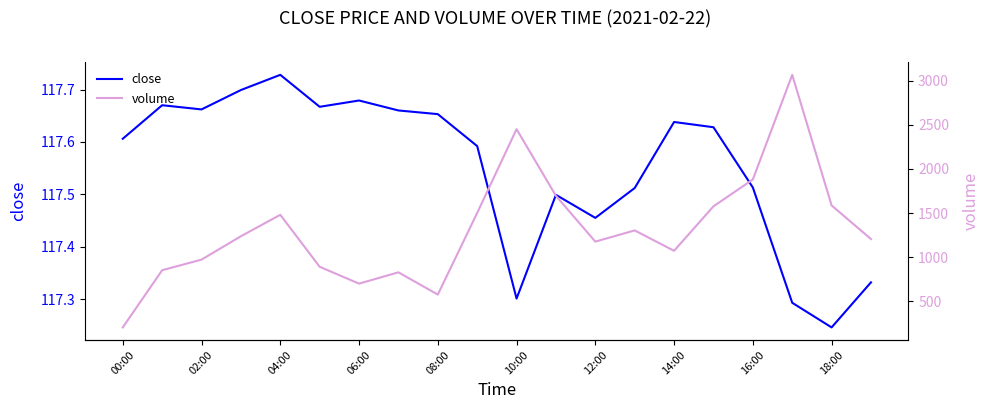

Is it true that close equals 175.9 at 10:00?

False